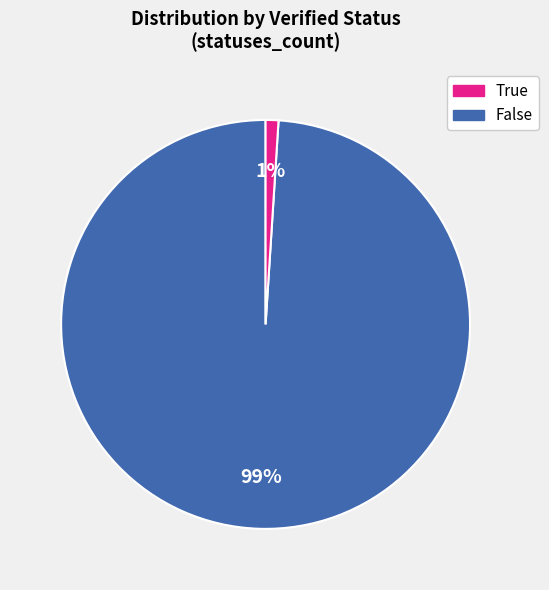

To the nearest percent, what is the average slice percentage?

50%